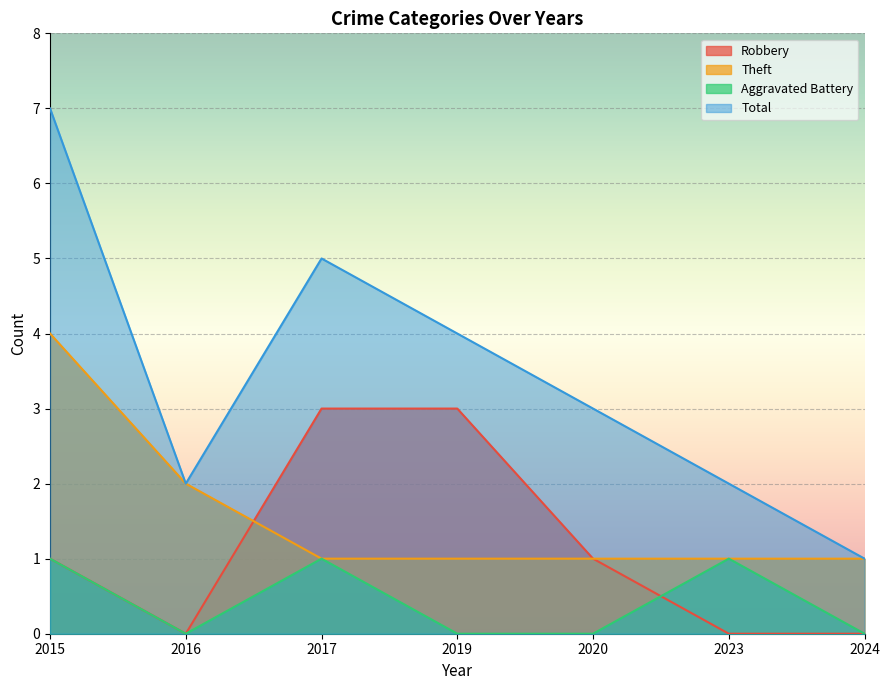

What is the value of the Total point at the 6th from the left?

2